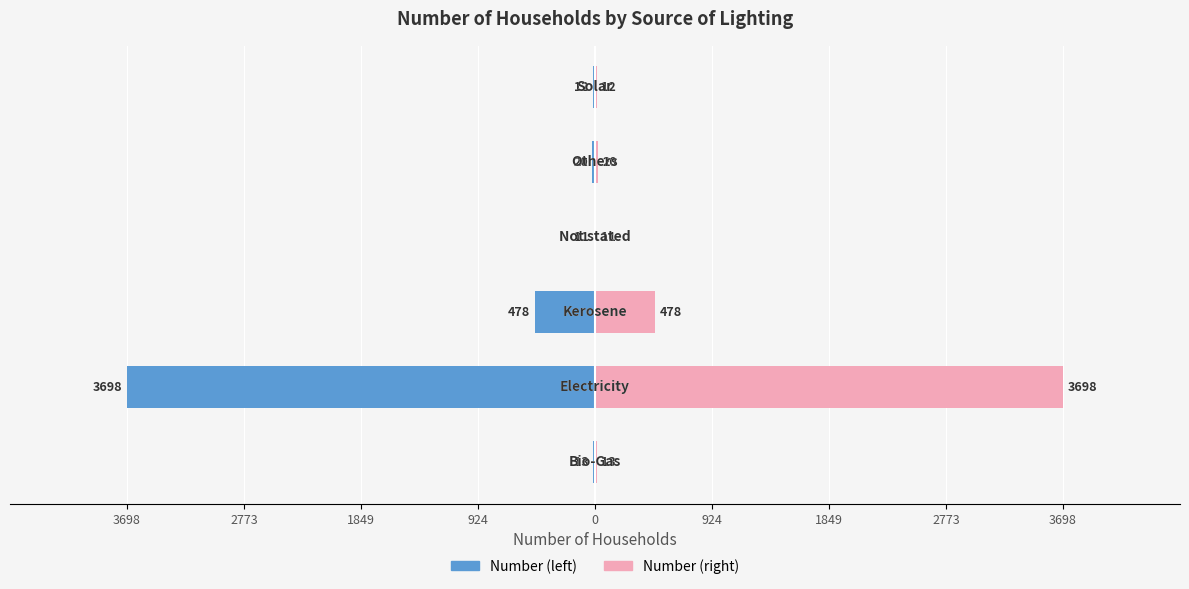

Are the bars horizontal?

Yes